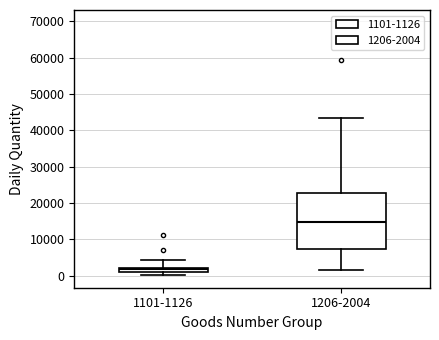

Which box has the highest median line?

1206-2004